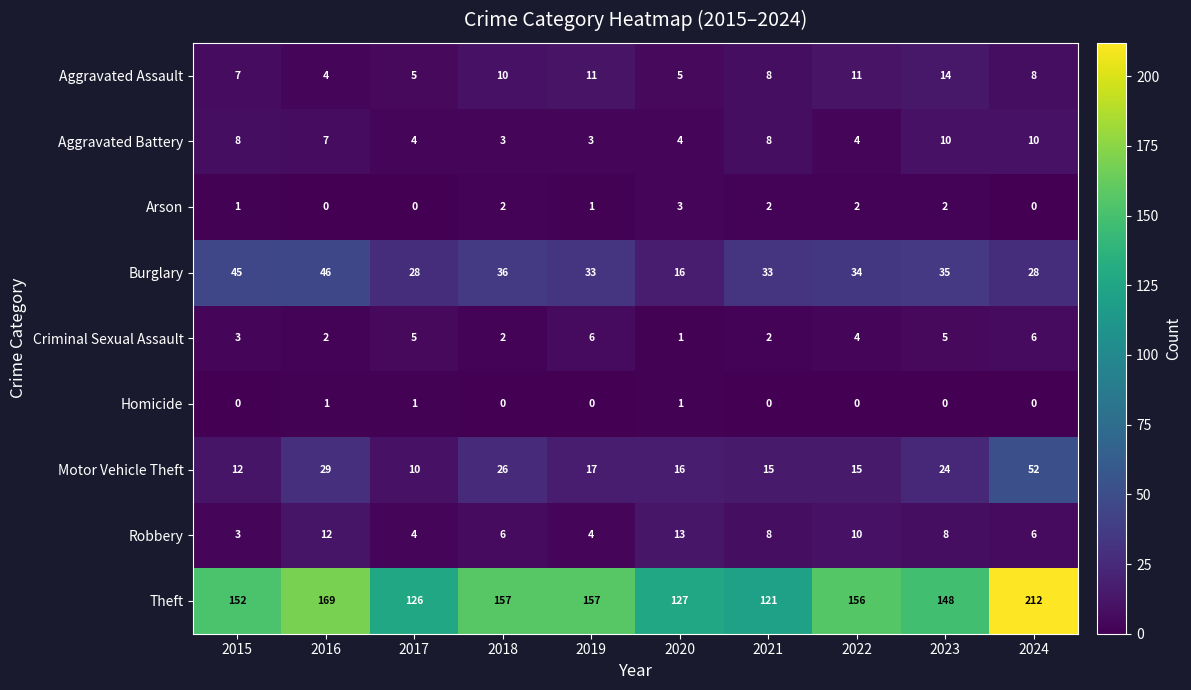

Is it true that Arson equals 2 at 2015?

False